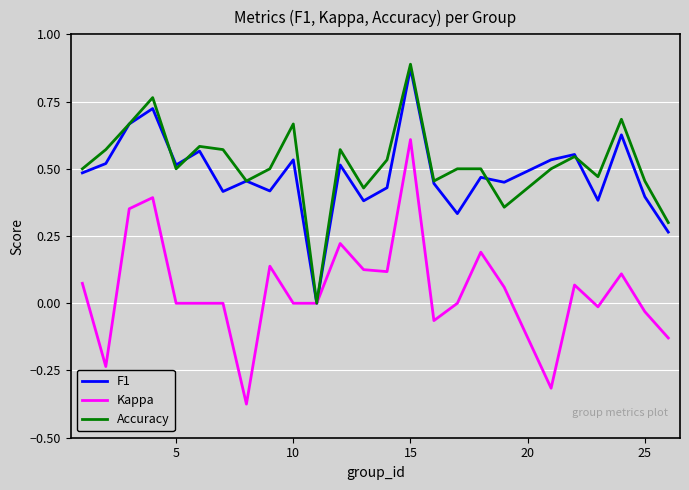

Which series has the largest range (max minus min)?

Kappa